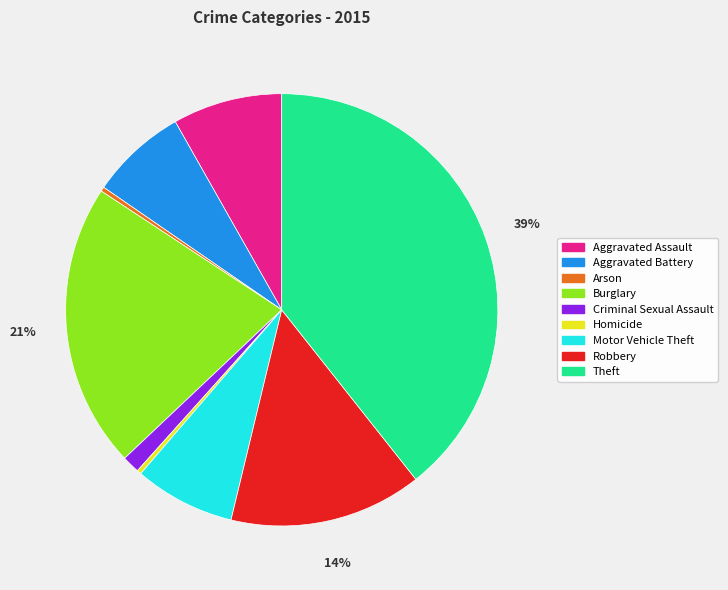

To the nearest percent, what is the average slice percentage?

11%